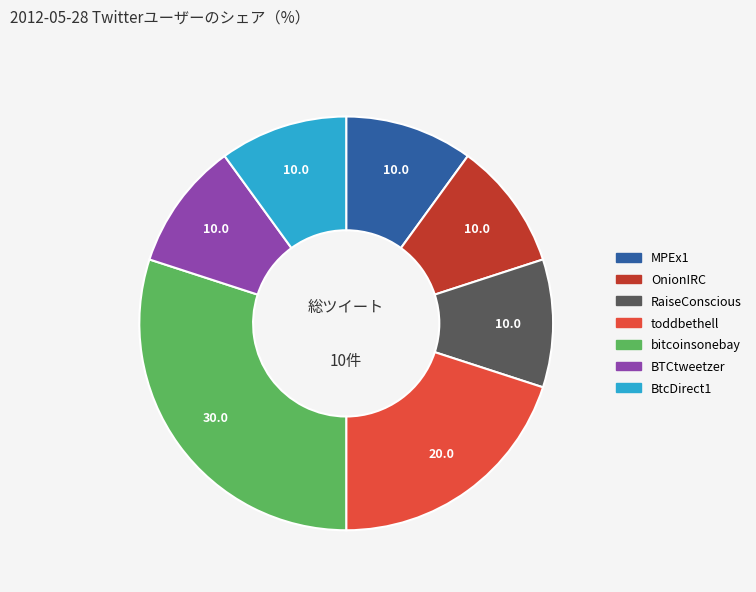

Which category has the biggest portion of the pie?

bitcoinsonebay